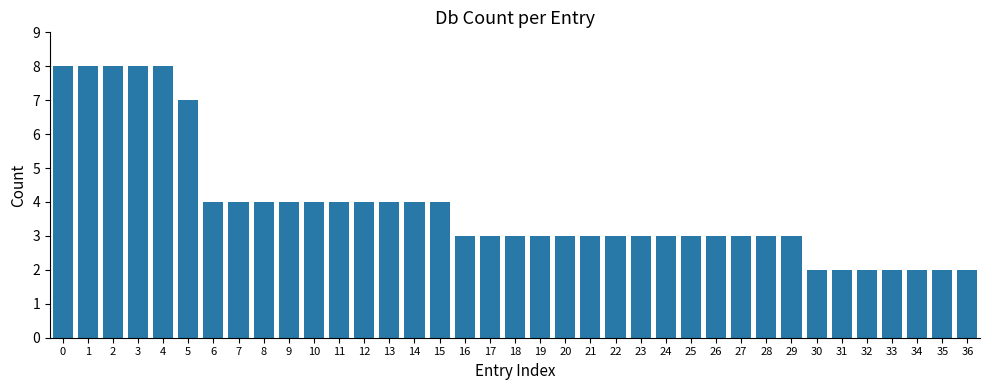

True or false: the data shows 3 at 18.

True